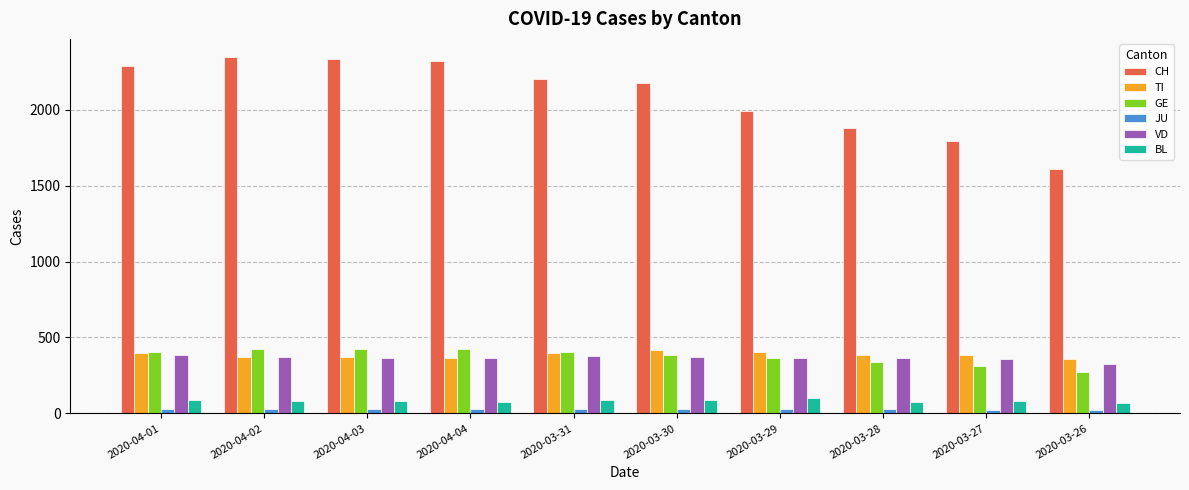

Is it true that BL equals 99 at 2020-03-29?

True